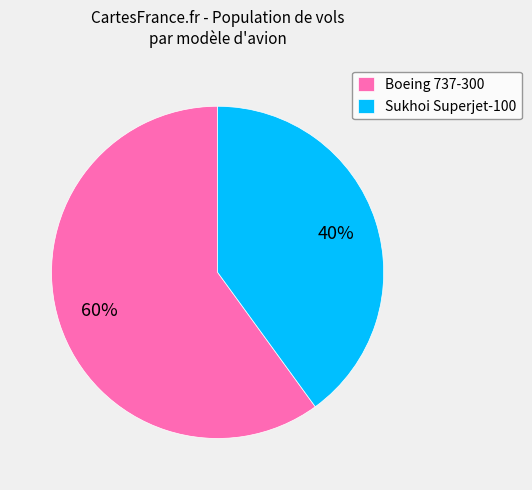

Approximately how many times larger is the value at Boeing 737-300 compared to Sukhoi Superjet-100?

1.5